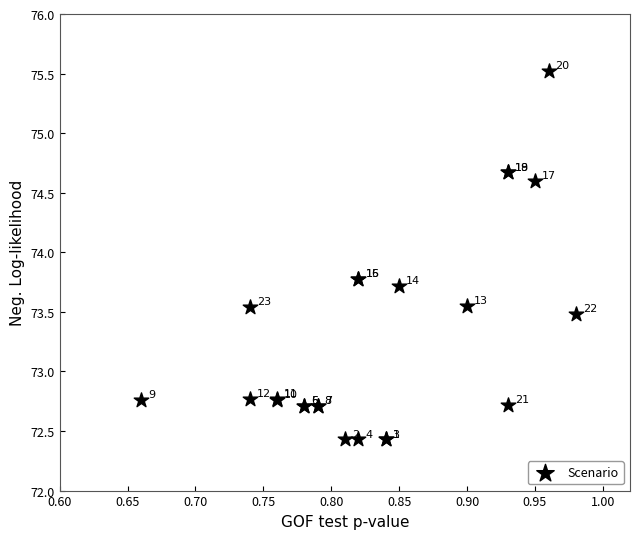

What Y value in the scatter plot is closest to 73?

72.8